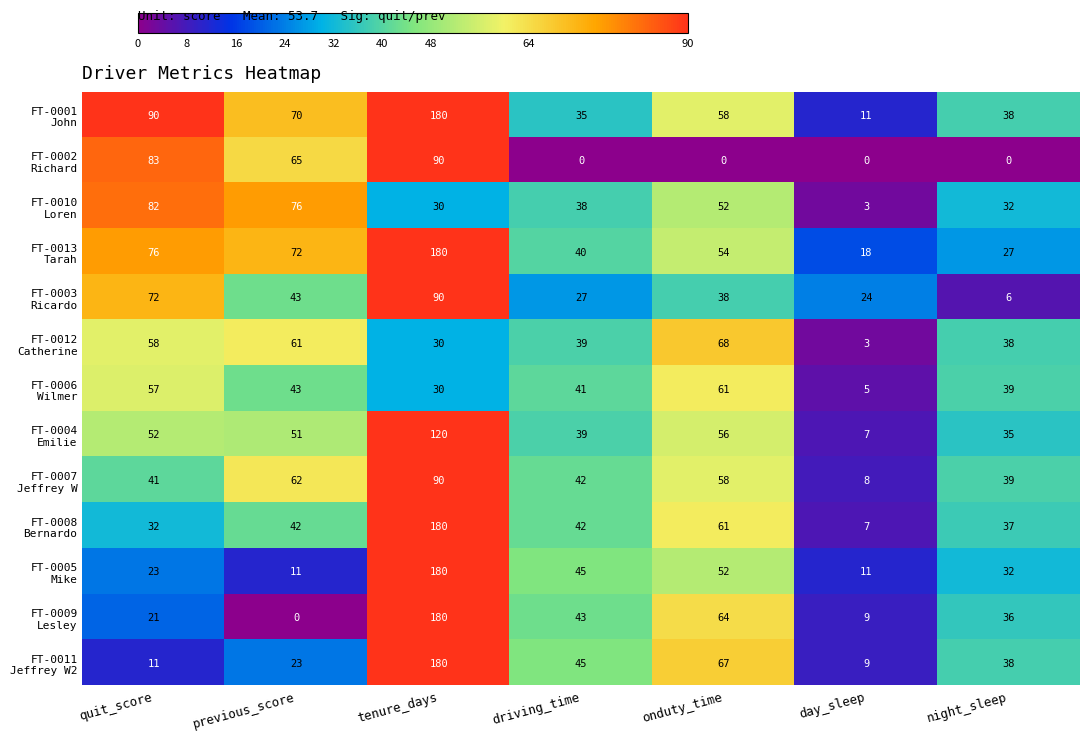

What is the spread (max minus min) of values at driving_time?

45